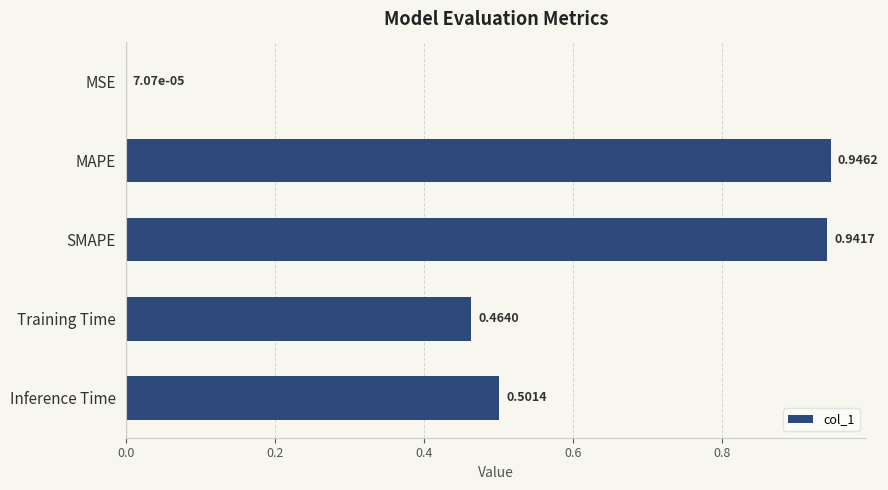

Which has a higher value, SMAPE or MAPE?

MAPE